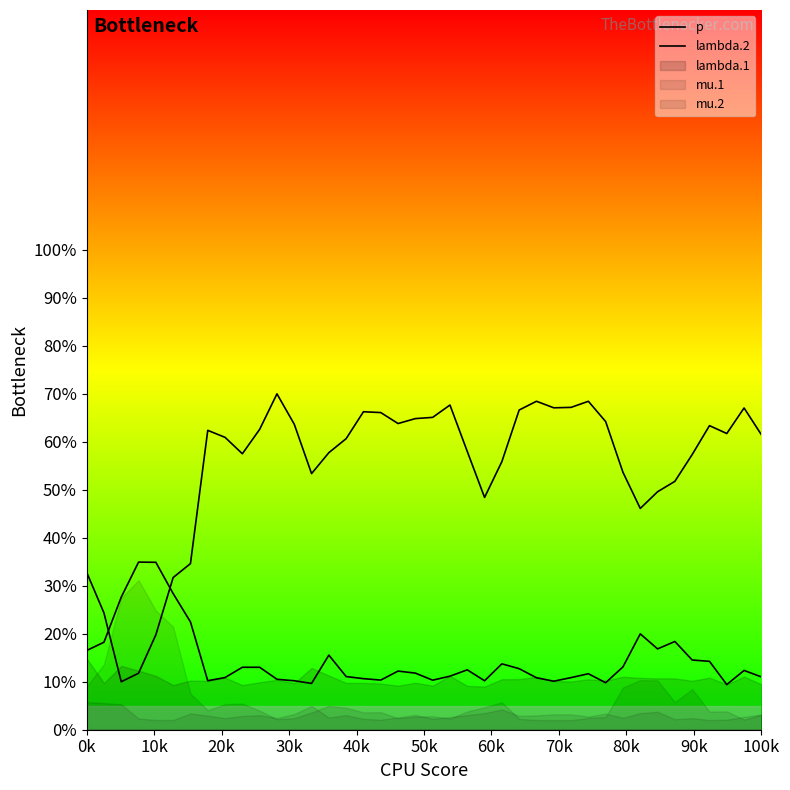

The lambda.2 series shows 7.1 at 12. True or false?

False